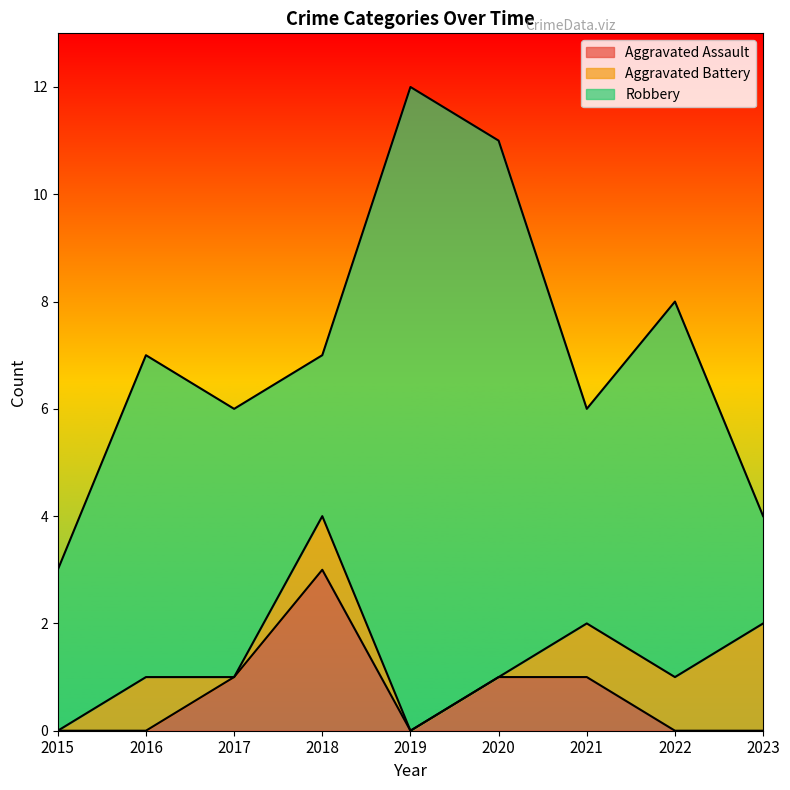

The Robbery series shows 6 at 2021. True or false?

False